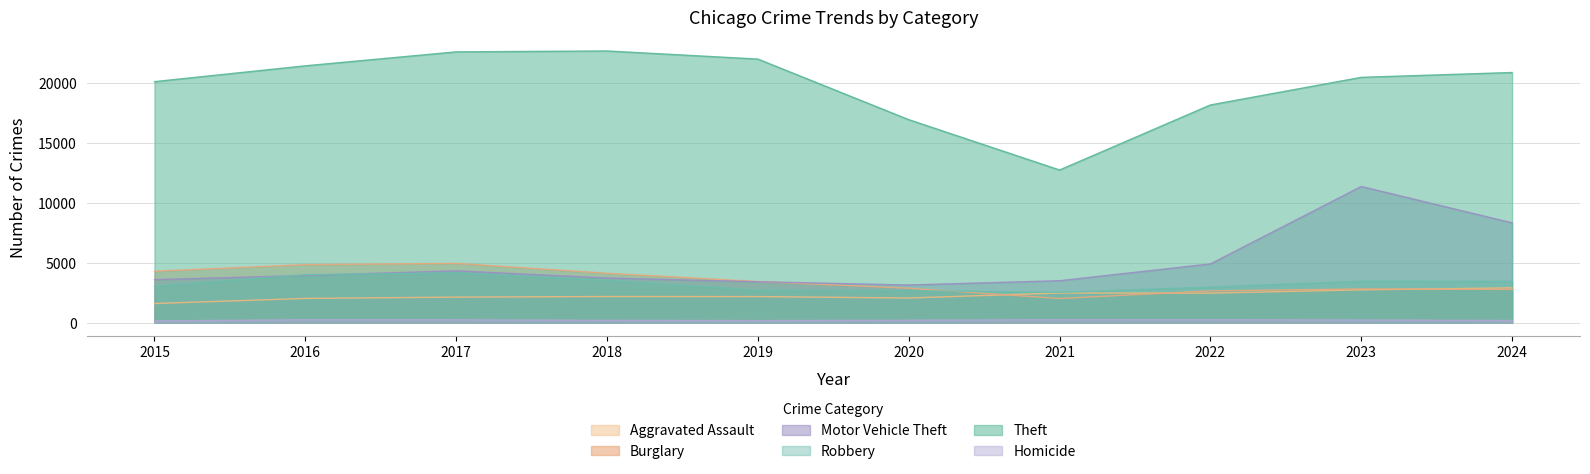

Reading left to right, transcribe all the data shown in this chart.

Aggravated Assault: 2015=1600	2016=2027	2017=2137	2018=2186	2019=2181	2020=2061	2021=2480	2022=2470	2023=2743	2024=2911
Burglary: 2015=4299	2016=4850	2017=4959	2018=4127	2019=3439	2020=2878	2021=2019	2022=2657	2023=2819	2024=2780
Motor Vehicle Theft: 2015=3595	2016=3945	2017=4331	2018=3731	2019=3422	2020=3147	2021=3506	2022=4909	2023=11380	2024=8341
Robbery: 2015=3055	2016=4013	2017=4165	2018=3539	2019=2714	2020=2674	2021=2541	2022=2977	2023=3467	2024=3458
Theft: 2015=20141	2016=21464	2017=22630	2018=22704	2019=22028	2020=16964	2021=12758	2022=18194	2023=20501	2024=20905
Homicide: 2015=149	2016=242	2017=235	2018=196	2019=176	2020=205	2021=245	2022=239	2023=224	2024=183